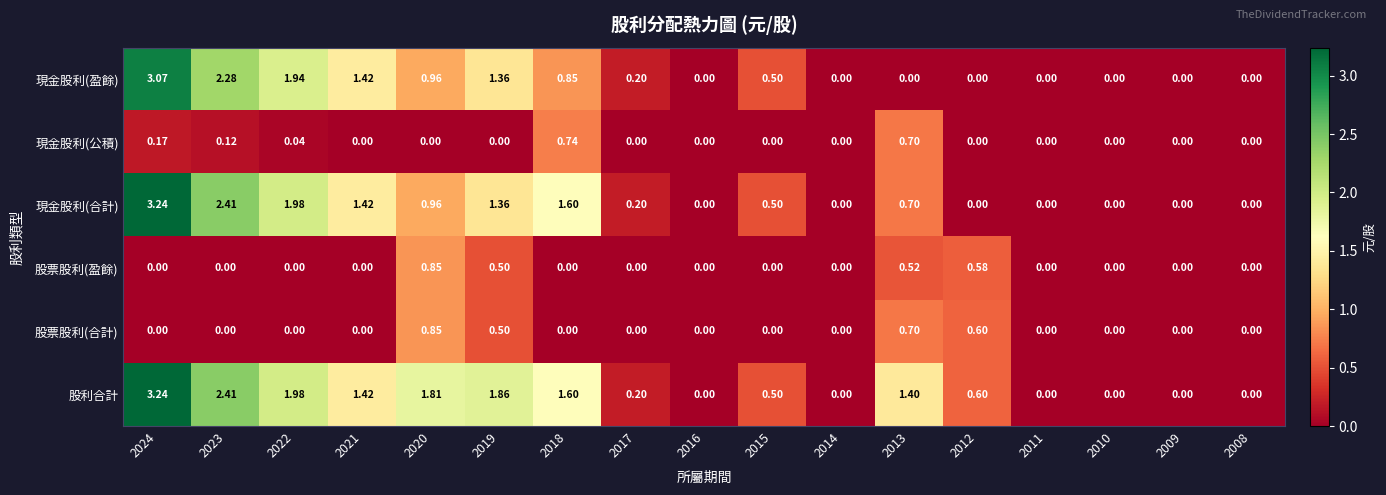

Is the value of 現金股利(盈餘) at 2020 greater than the value of 現金股利(公積) at 2010?

Yes